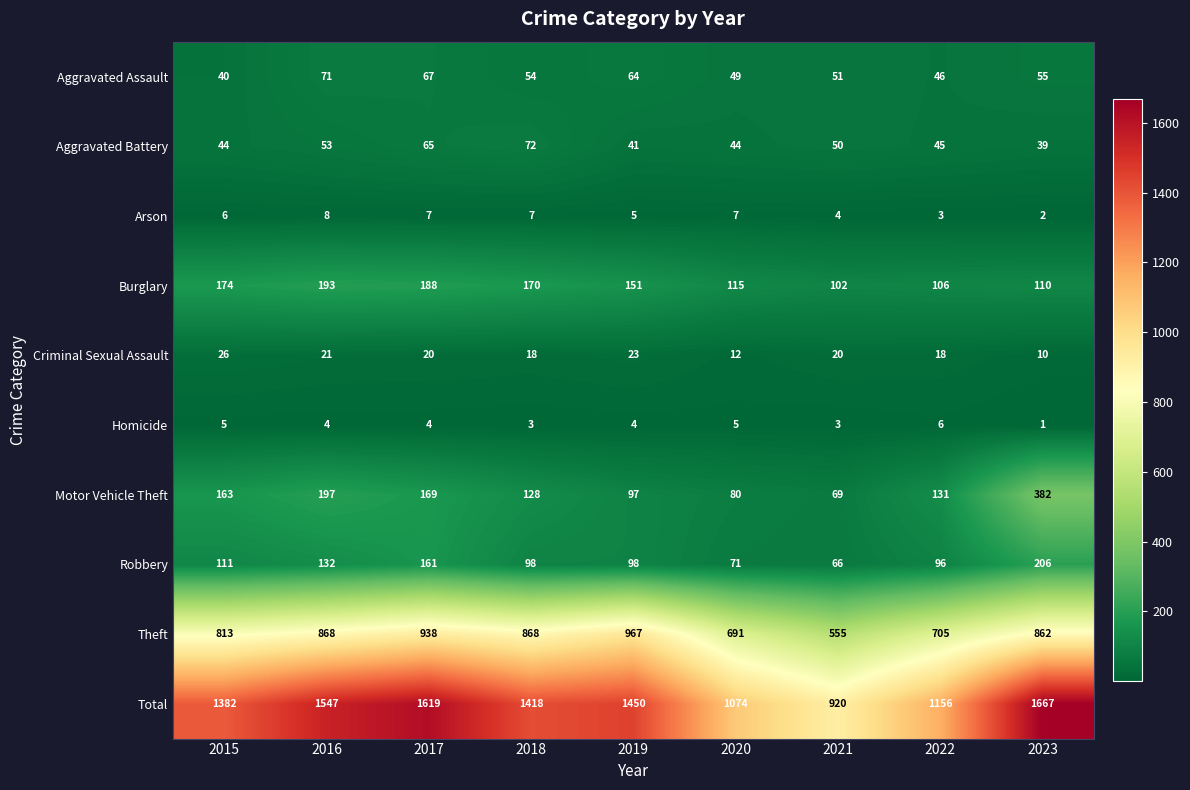

List the series in order of their peak value, highest first.

Total, Theft, Motor Vehicle Theft, Robbery, Burglary, Aggravated Battery, Aggravated Assault, Criminal Sexual Assault, Arson, Homicide